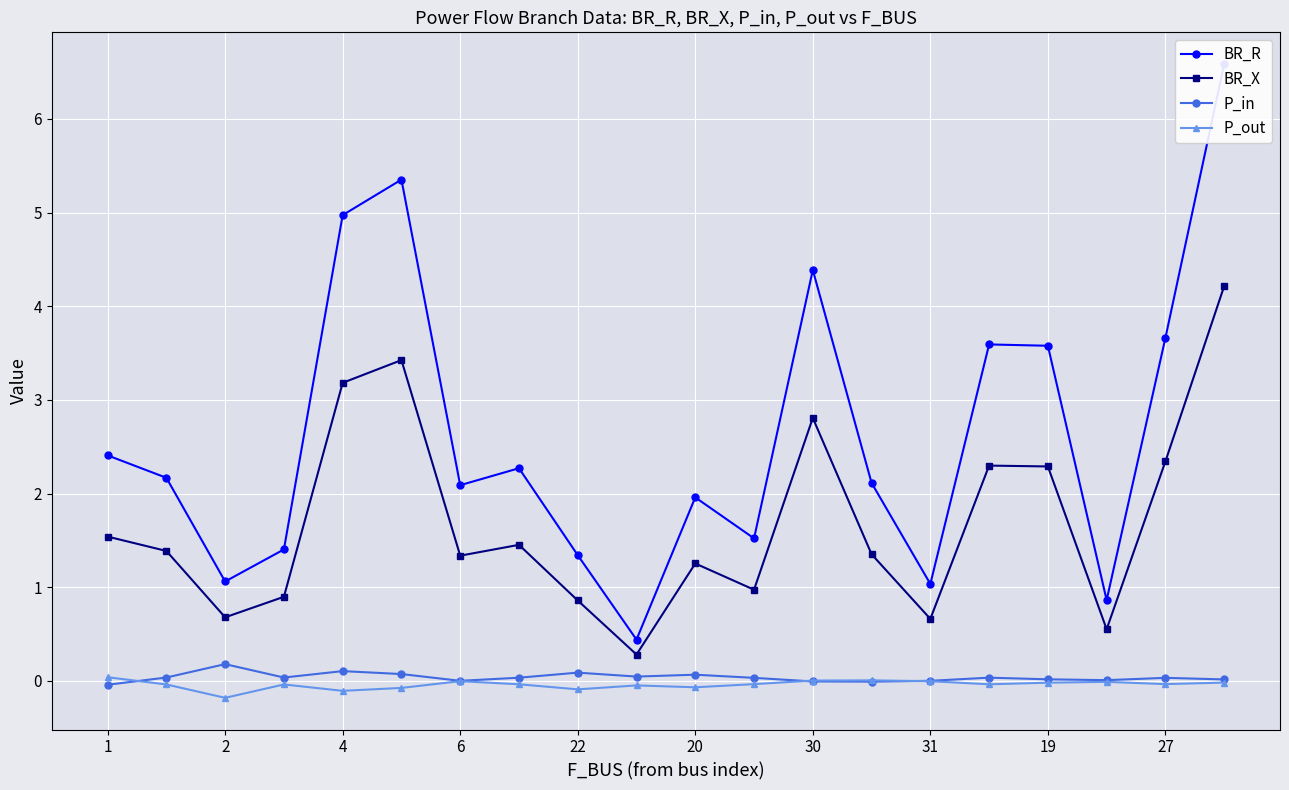

True or false: P_in and BR_X cross at least once.

False